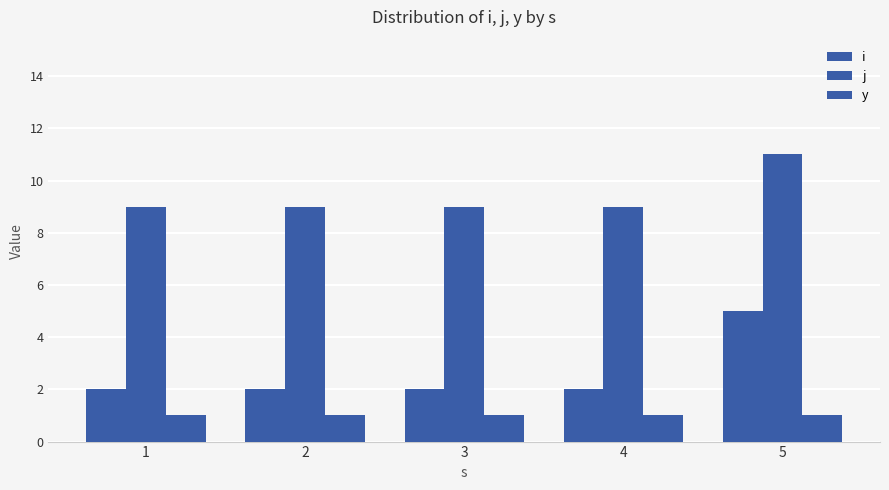

List the series in order of their peak value, highest first.

j, i, y